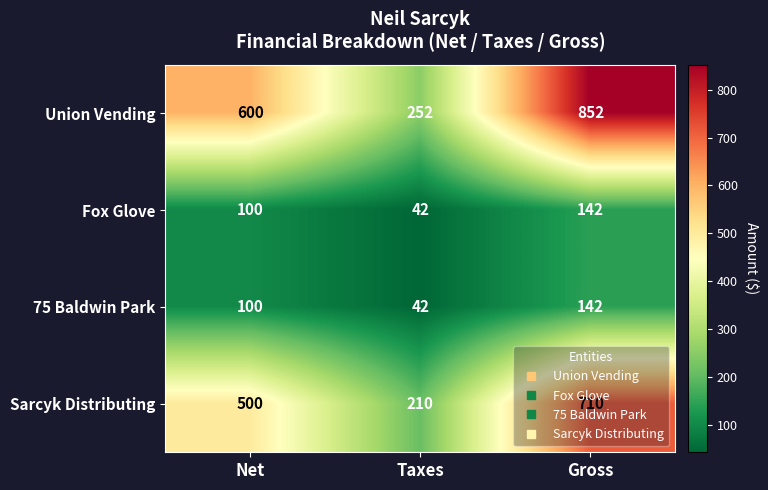

What is the sum of all Union Vending values?

1704